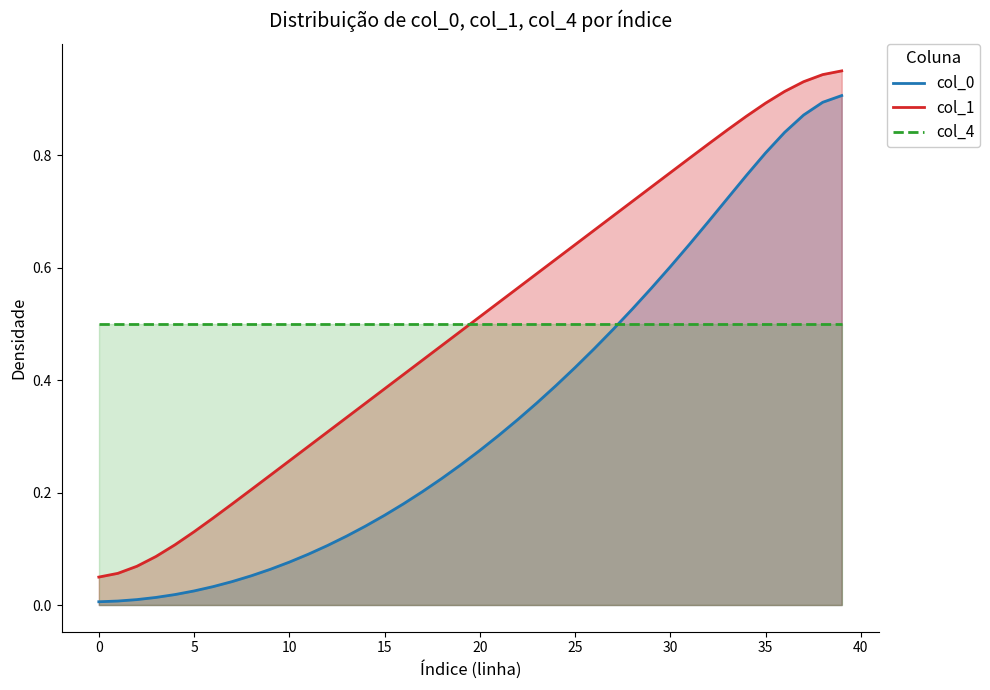

Read the col_1 value at 37.

0.9